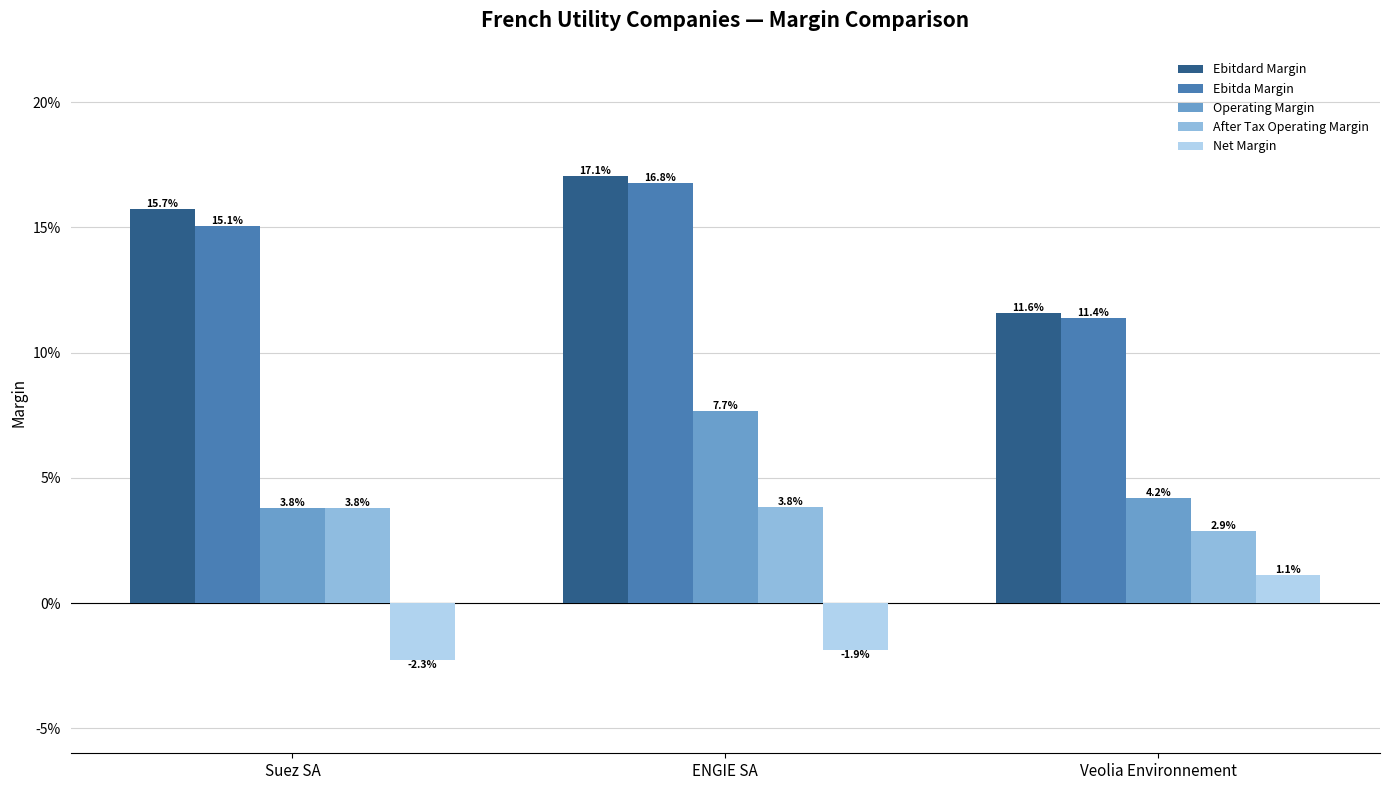

Does the chart contain stacked bars?

No